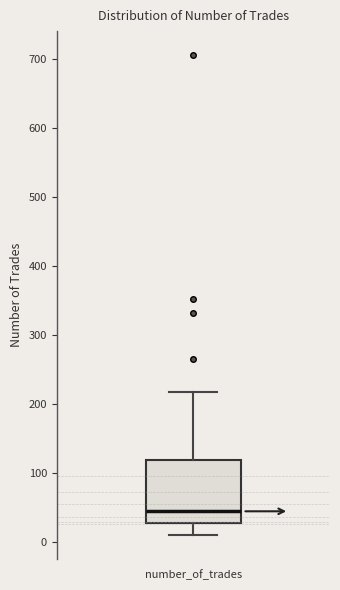

Transcribe this box plot: give where the median line is, the range the box spans, and where the two whiskers end, as read against the y-axis. The values are not printed on the chart, so give them approximately, as read against the axis.

median 40, box 30 to 120, whiskers 10 to 220